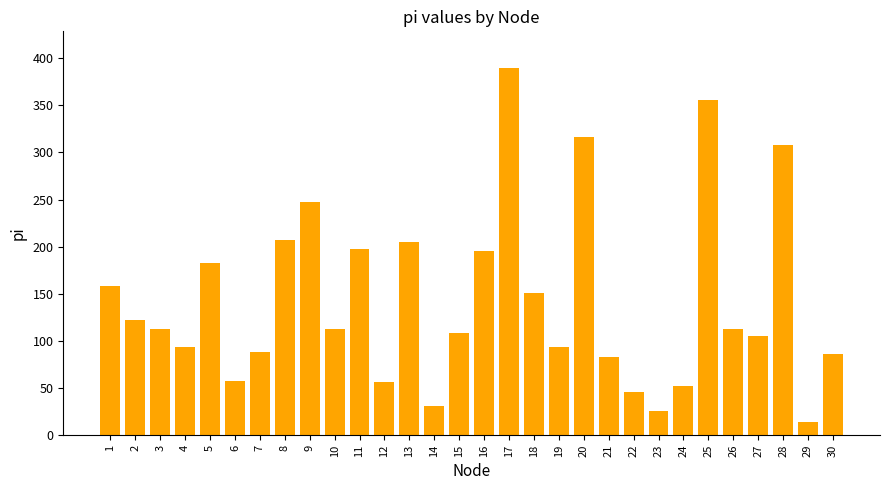

Approximately how many times larger is the value at 22 compared to 2?

0.4